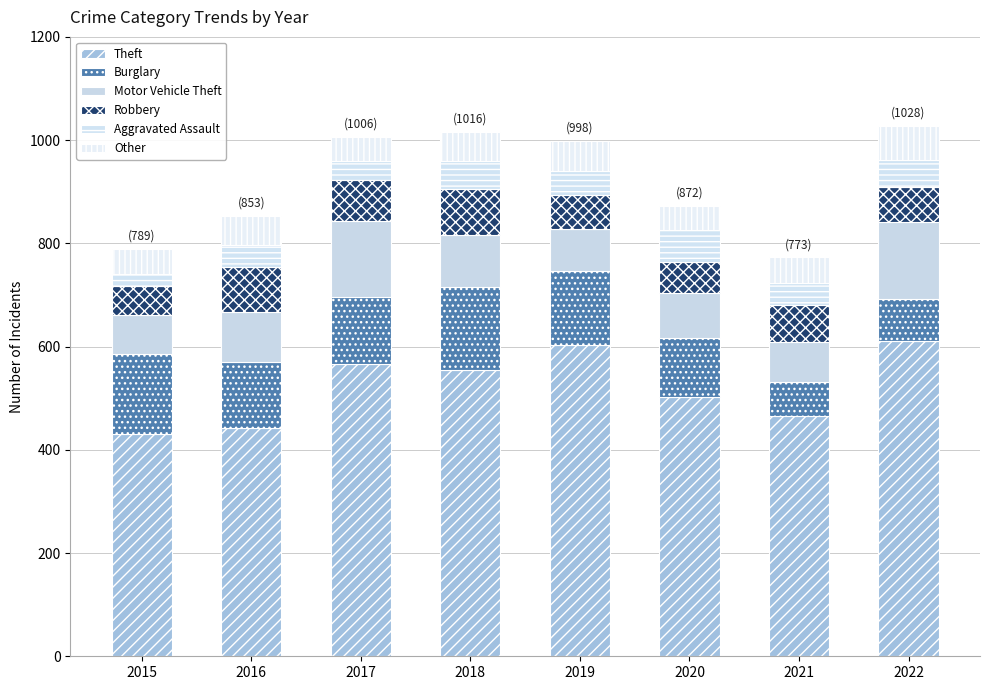

How many distinct data groups are displayed?

6